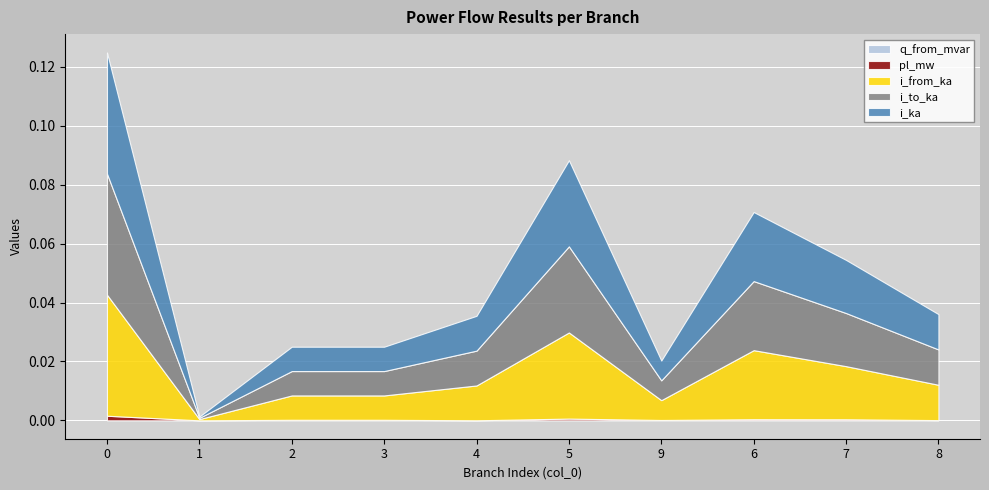

The value of i_from_ka at 4 is 0.0. True or false?

True